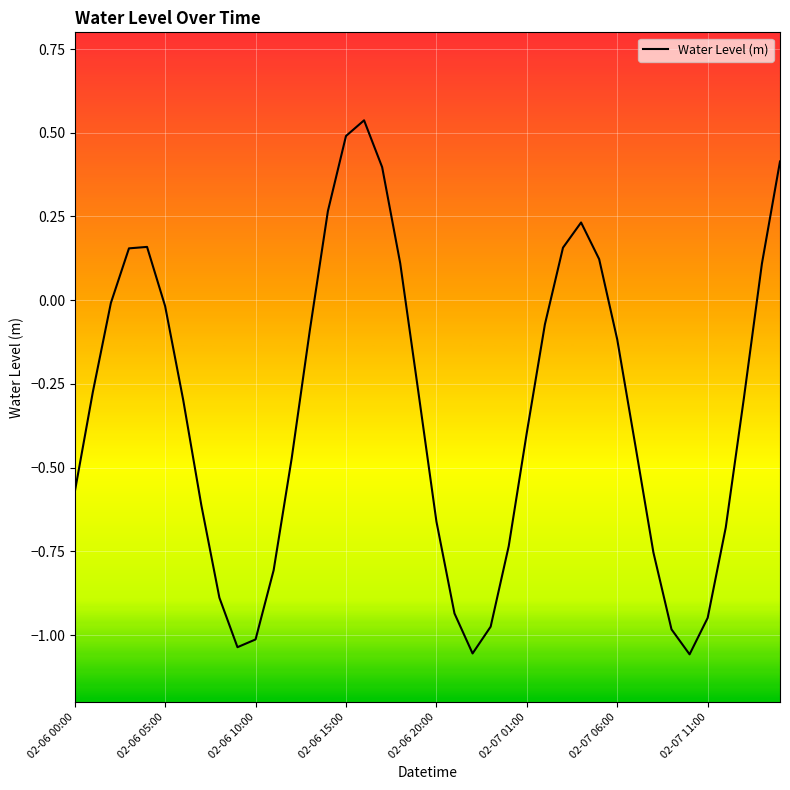

How many points are lower than both their immediate neighbors (excluding endpoints)?

3